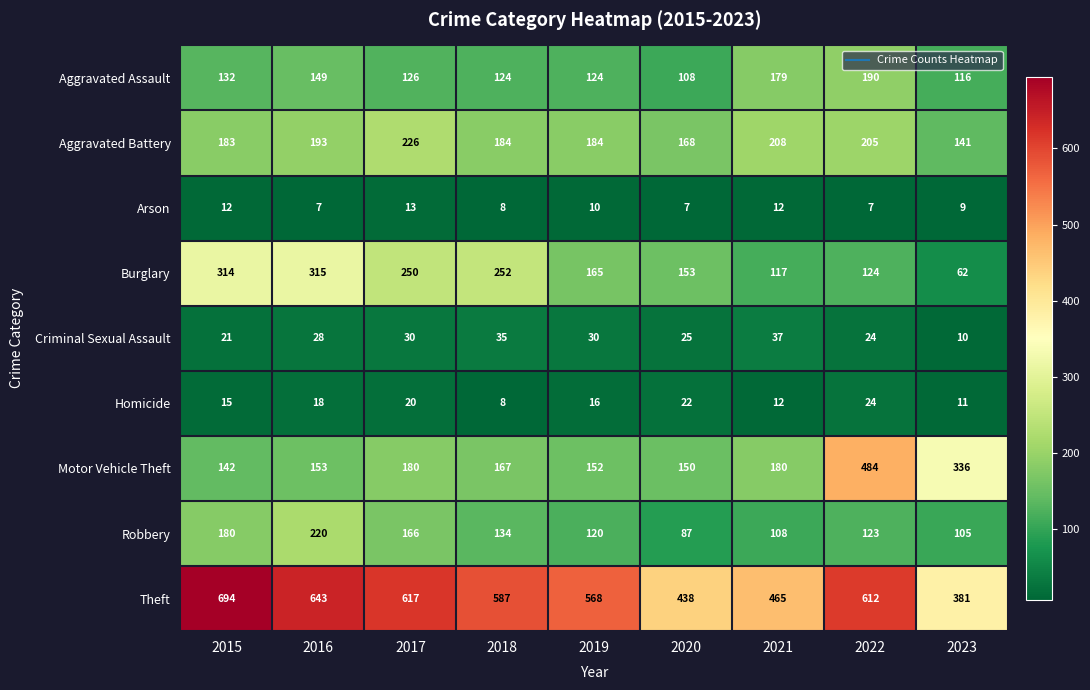

Which category has the highest value in the Aggravated Battery series?

2017